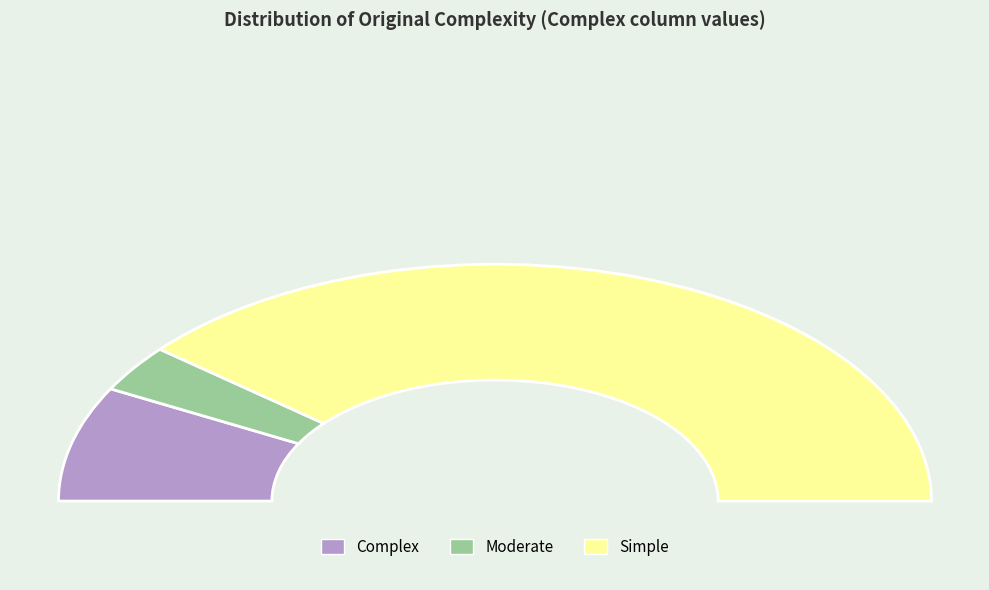

To the nearest percent, what portion does Simple represent?

78%